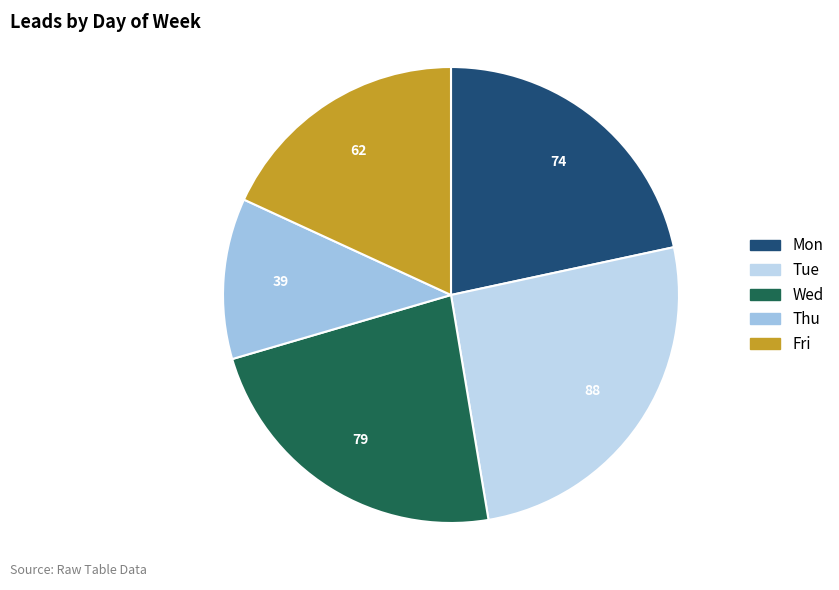

Which has a higher value, Mon or Thu?

Mon